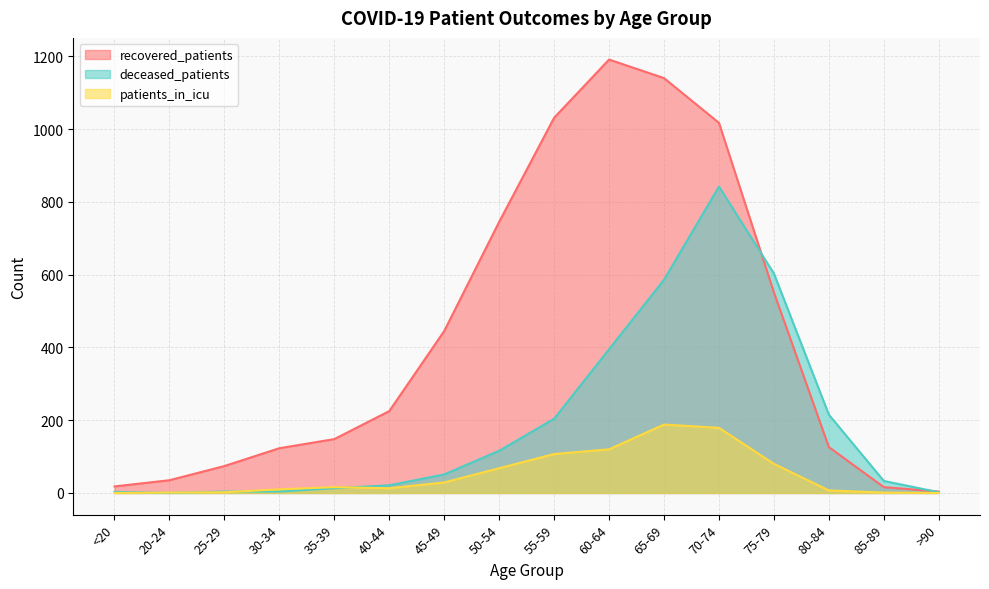

Between which two adjacent categories do deceased_patients and recovered_patients first intersect?

70-74 and 75-79